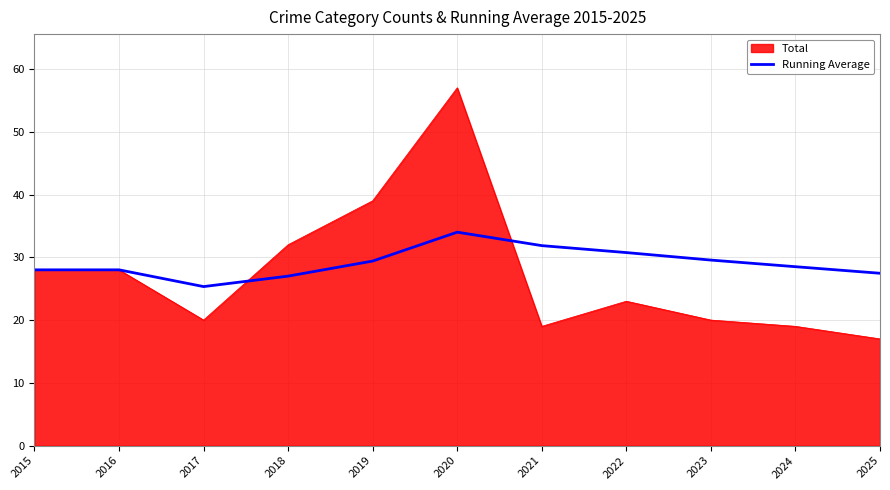

The Total series shows 17.0 at 2025. True or false?

True